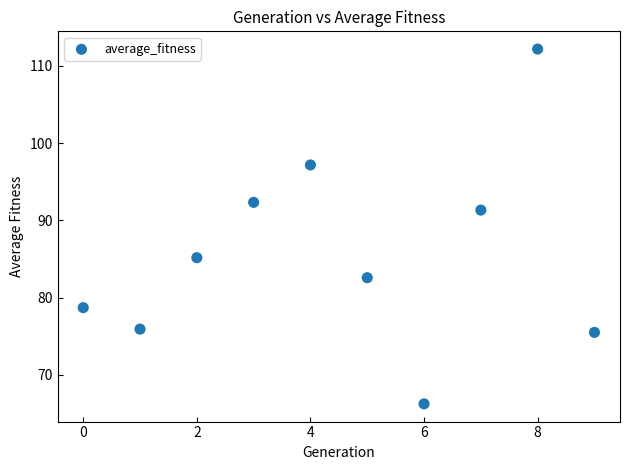

What is the range of Y values (max minus min)?

45.9